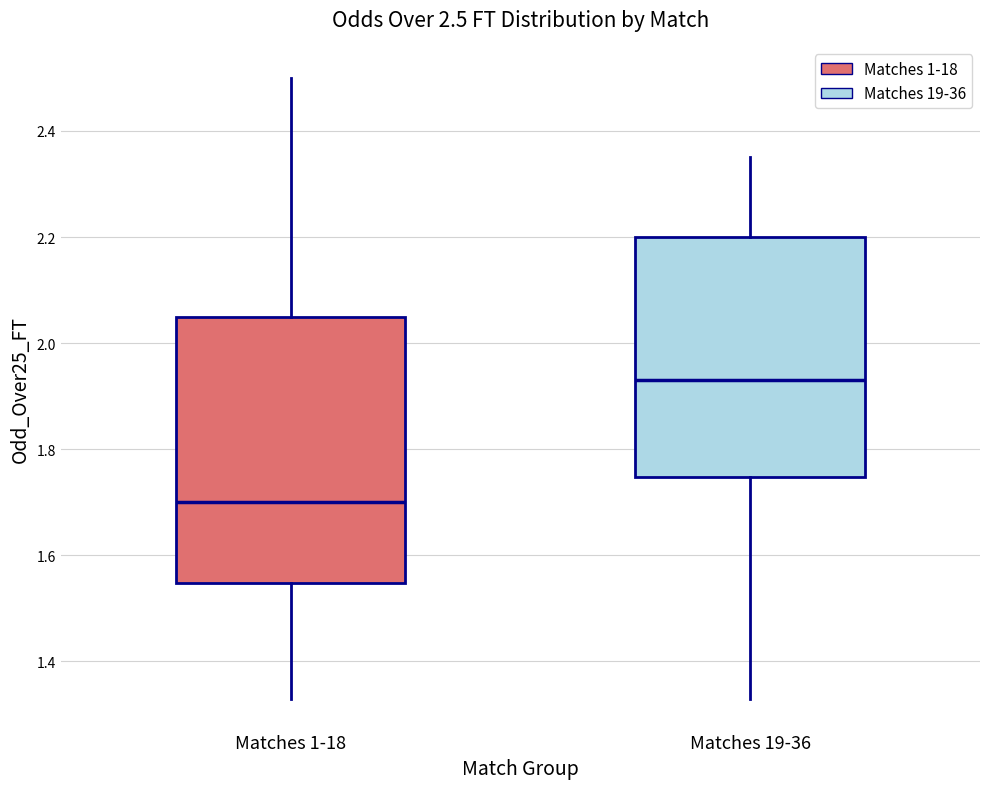

Which box is the tallest, from its lower edge to its upper edge?

Matches 1-18